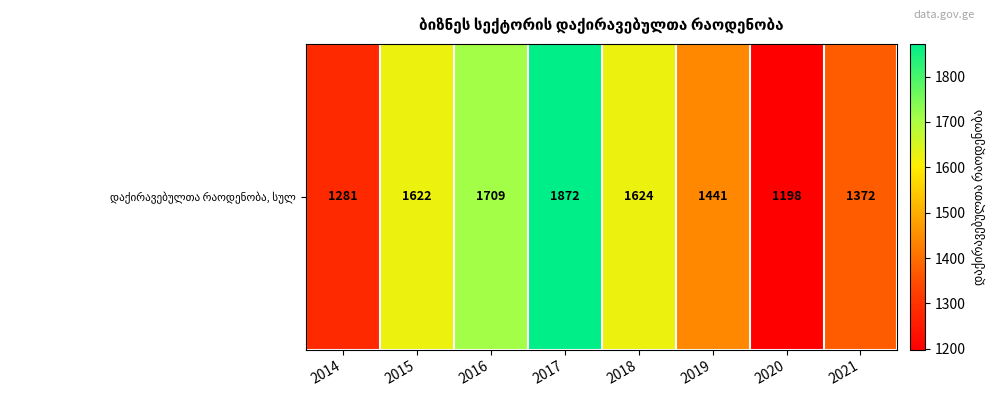

What is the change in value from 2014 to 2021?

+91